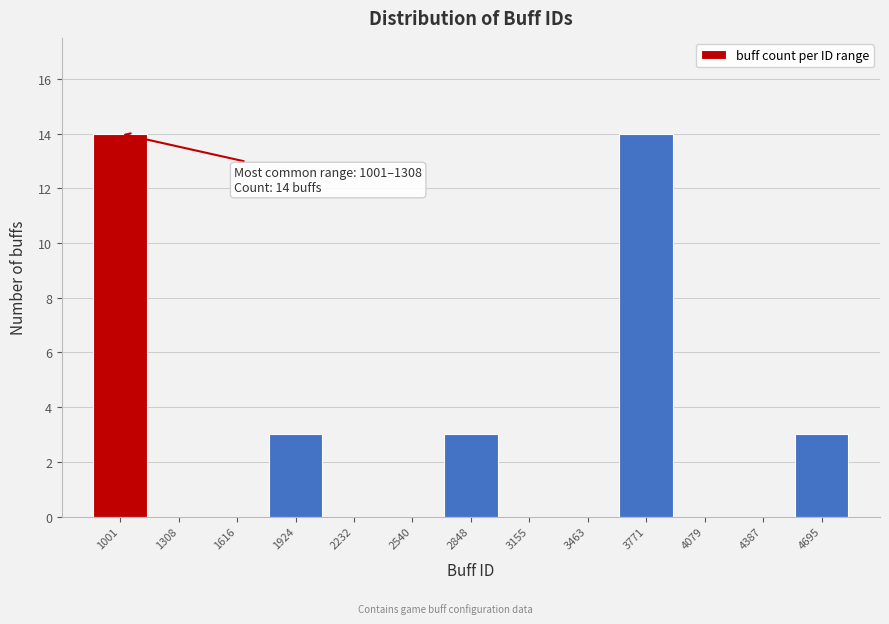

Reading left to right, what are all the values shown in this chart?

1001=14	1308=0	1616=0	1924=3	2232=0	2540=0	2848=3	3155=0	3463=0	3771=14	4079=0	4387=0	4695=3